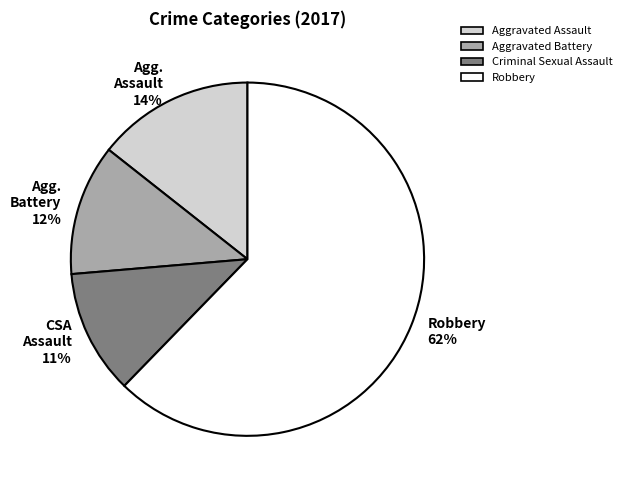

To the nearest percent, what percentage of the pie is Agg. Assault 14%?

14%